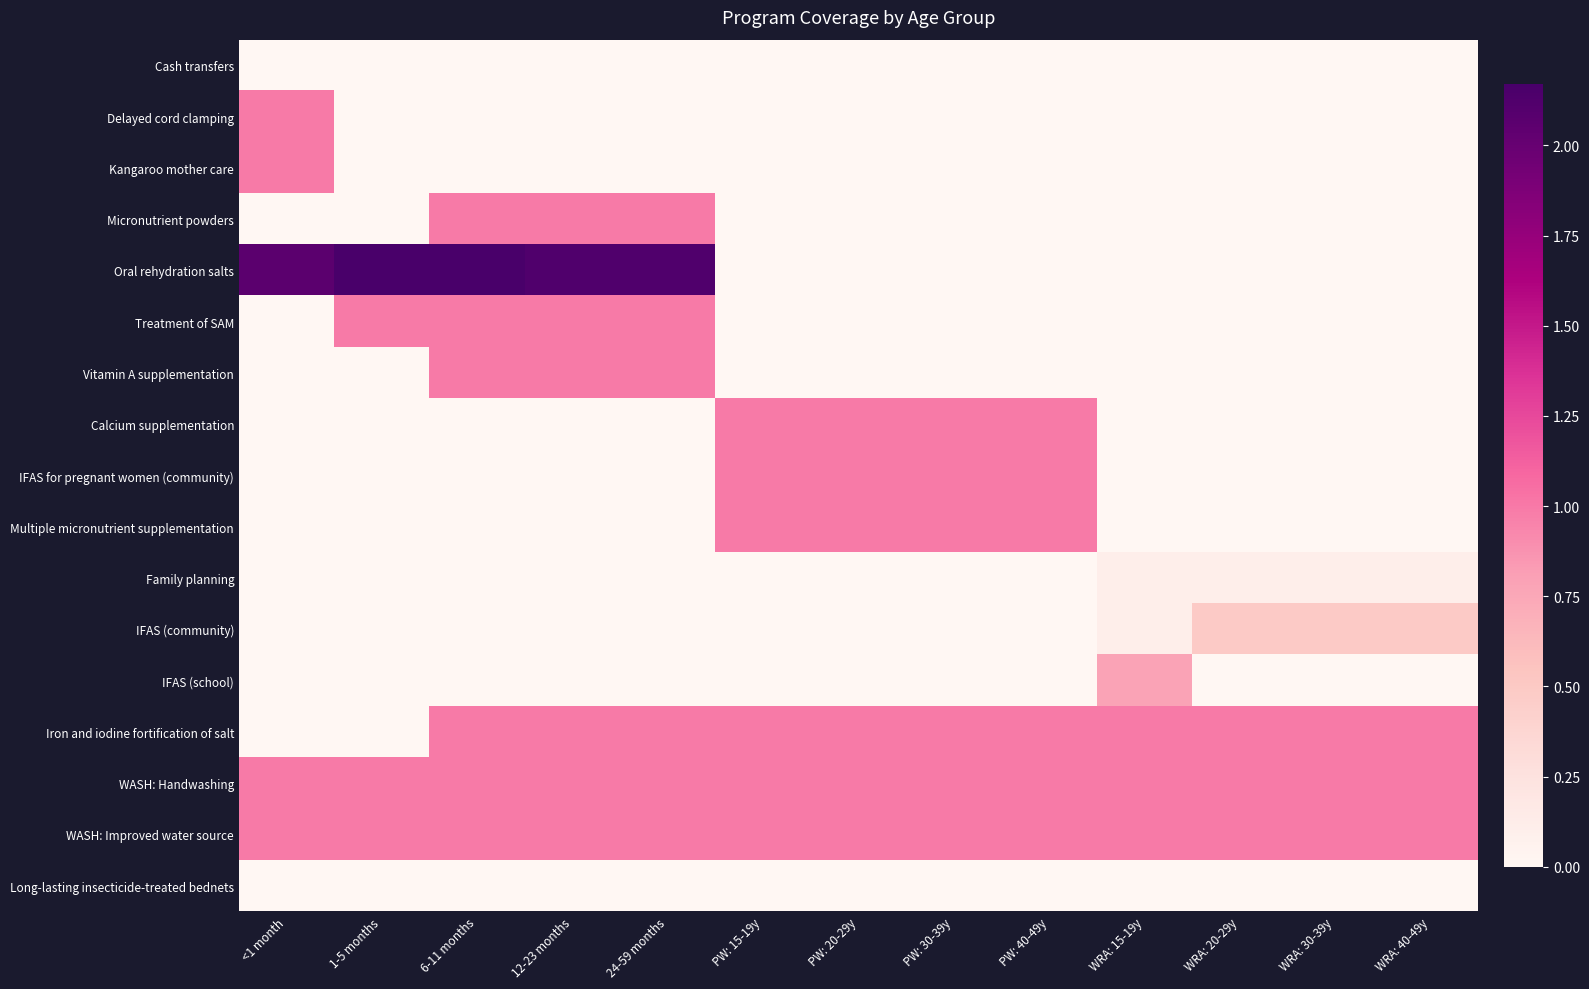

How many series are shown in this chart?

17